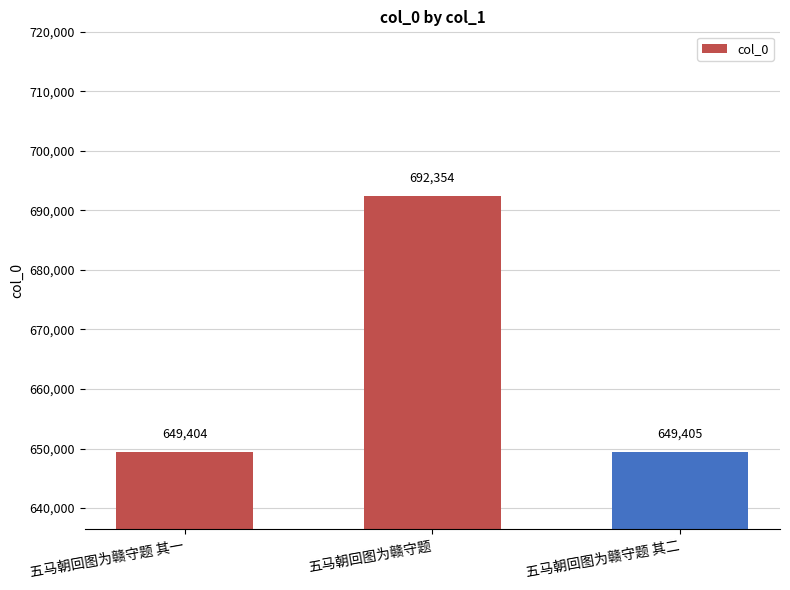

The chart shows a value of 1101255 at 五马朝回图为赣守题. True or false?

False